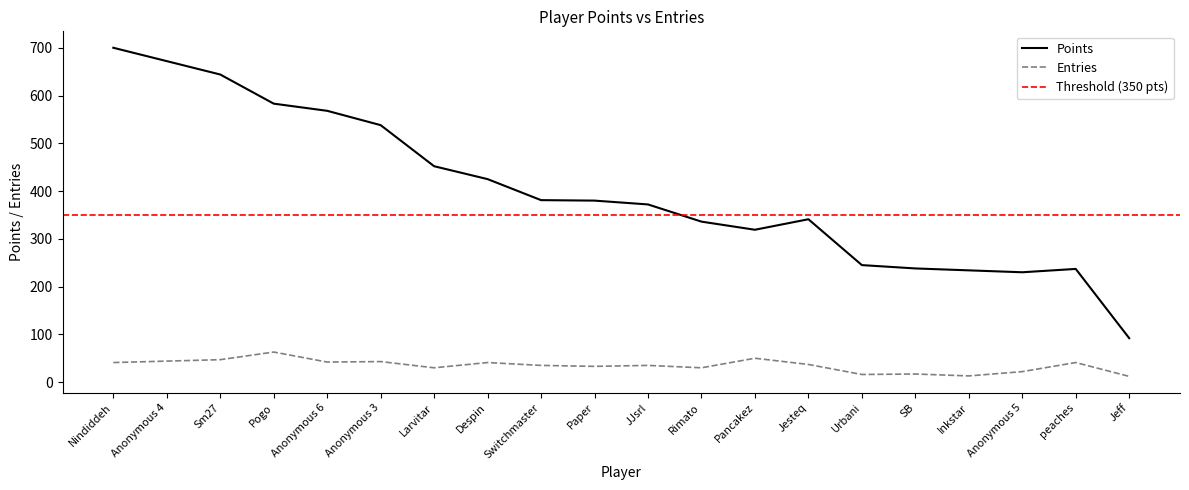

Where is the first local minimum for Points?

Pancakez